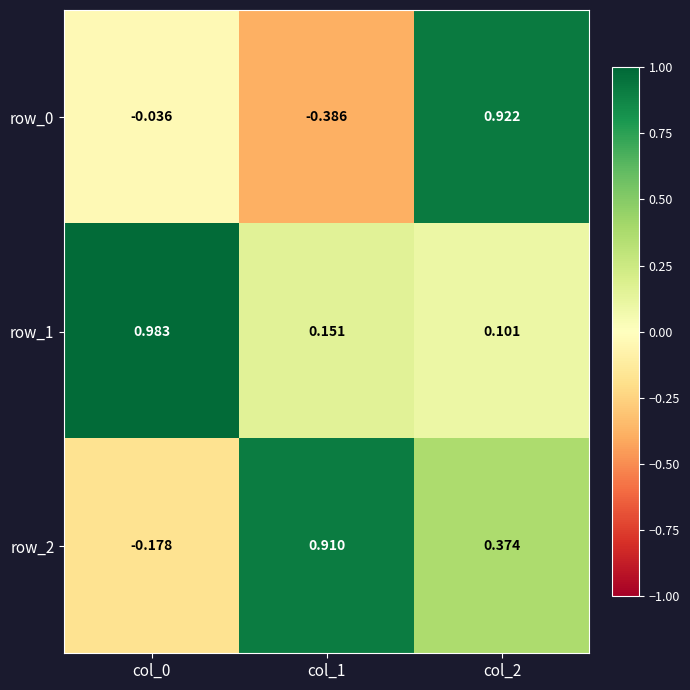

Is the value of row_2 at col_0 greater than the value of row_1 at col_1?

No